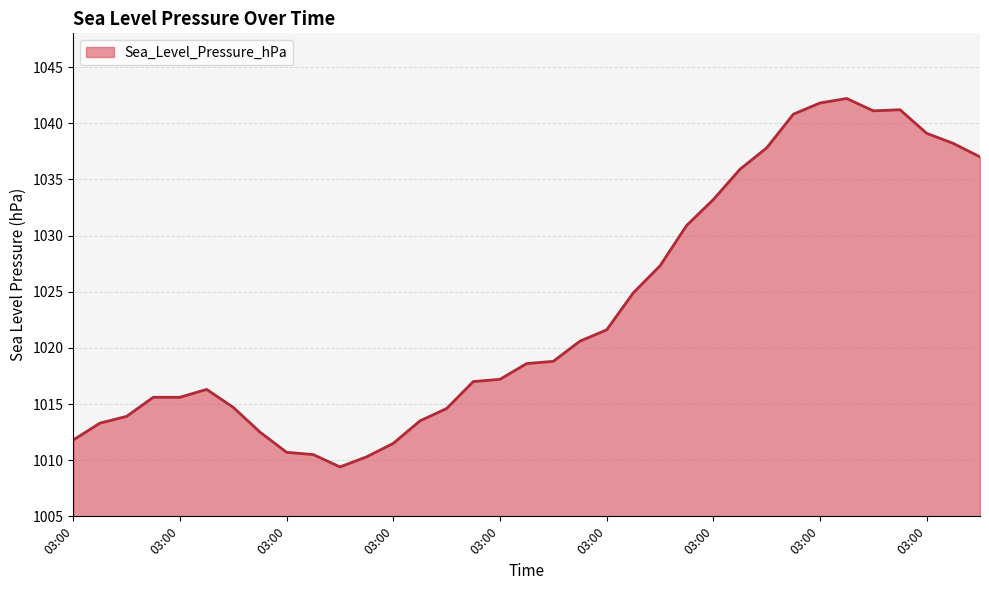

What is the smallest value displayed?

1009.4